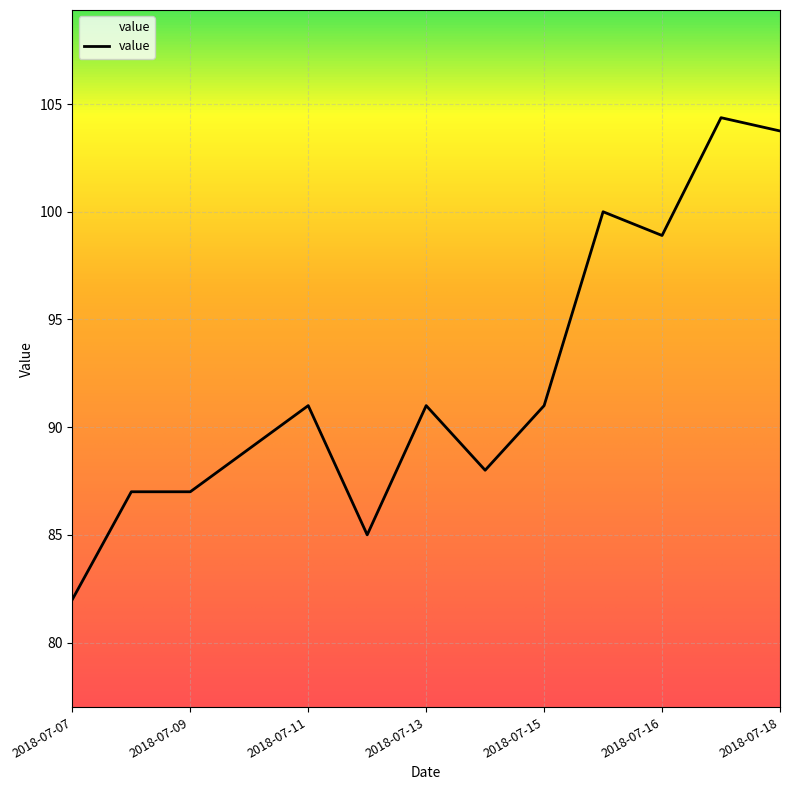

What is the minimum value shown in the chart?

82.0